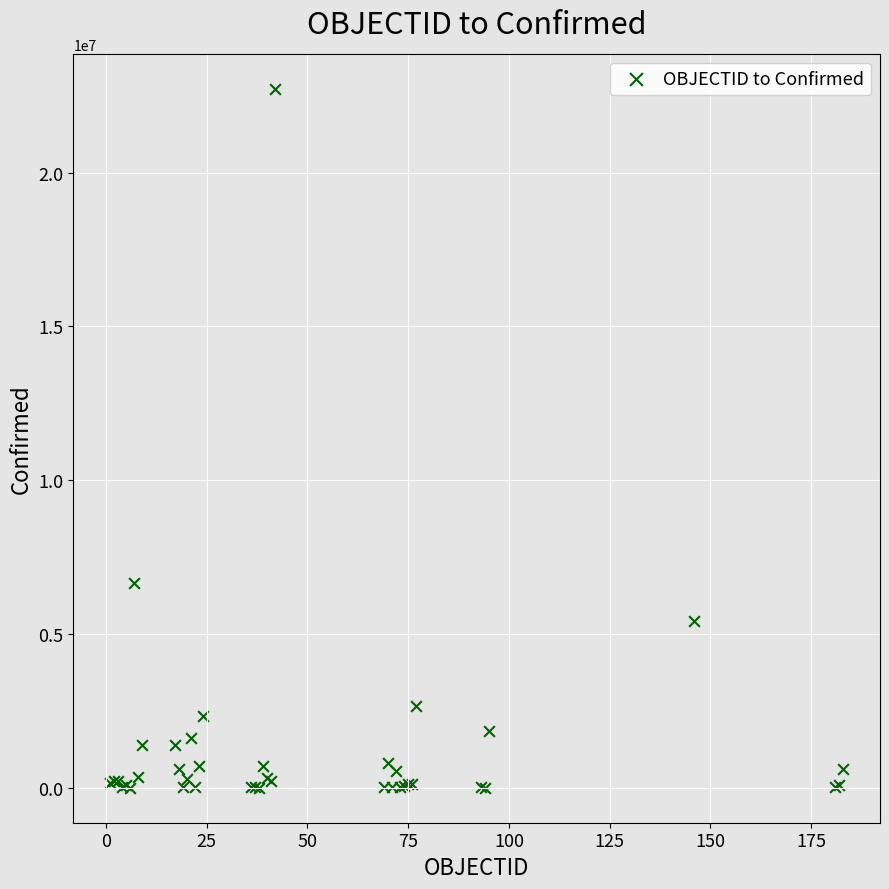

What Y value in the scatter plot is closest to 11363552?

6664717